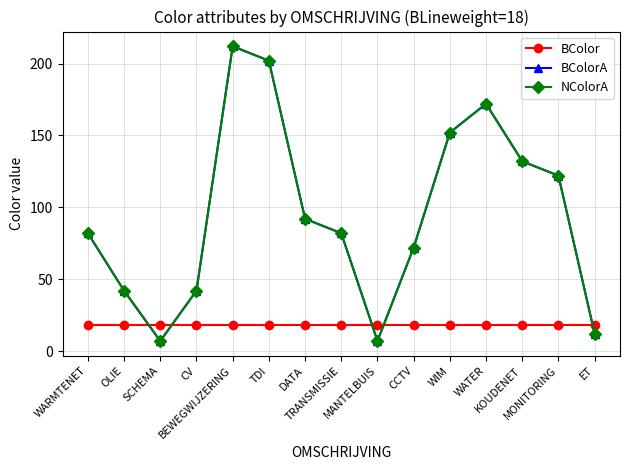

Reading left to right, transcribe all the data shown in this chart.

BColor: WARMTENET=18	OLIE=18	SCHEMA=18	CV=18	BEWEGWIJZERING=18	TDI=18	DATA=18	TRANSMISSIE=18	MANTELBUIS=18	CCTV=18	WIM=18	WATER=18	KOUDENET=18	MONITORING=18	ET=18
BColorA: WARMTENET=82	OLIE=42	SCHEMA=7	CV=42	BEWEGWIJZERING=212	TDI=202	DATA=92	TRANSMISSIE=82	MANTELBUIS=7	CCTV=72	WIM=152	WATER=172	KOUDENET=132	MONITORING=122	ET=12
NColorA: WARMTENET=82	OLIE=42	SCHEMA=7	CV=42	BEWEGWIJZERING=212	TDI=202	DATA=92	TRANSMISSIE=82	MANTELBUIS=7	CCTV=72	WIM=152	WATER=172	KOUDENET=132	MONITORING=122	ET=12